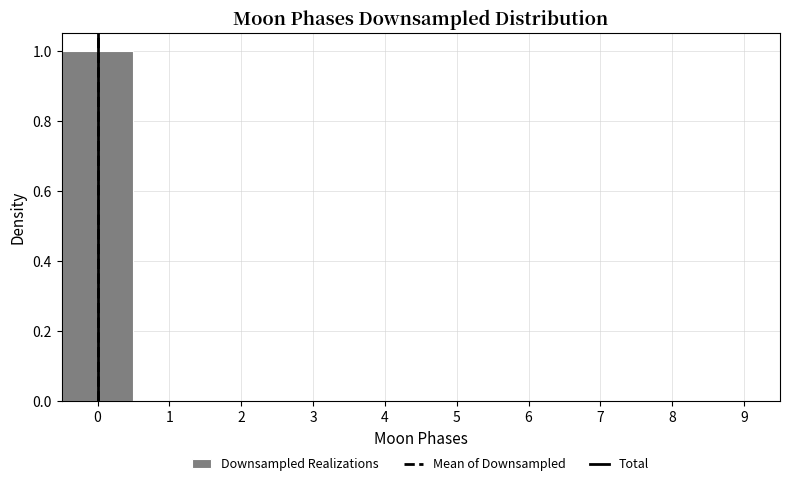

What is the height of the bar covering -0.5 to 0.5 on the x-axis? The values are not printed on the chart, so give them approximately, as read against the axis.

1